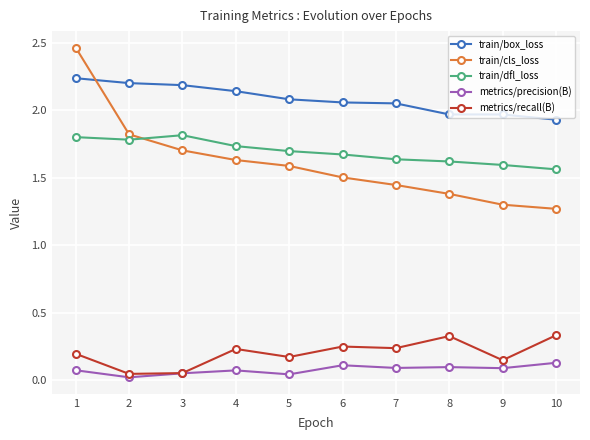

Between 2 and 3, which series saw the biggest shift?

train/cls_loss